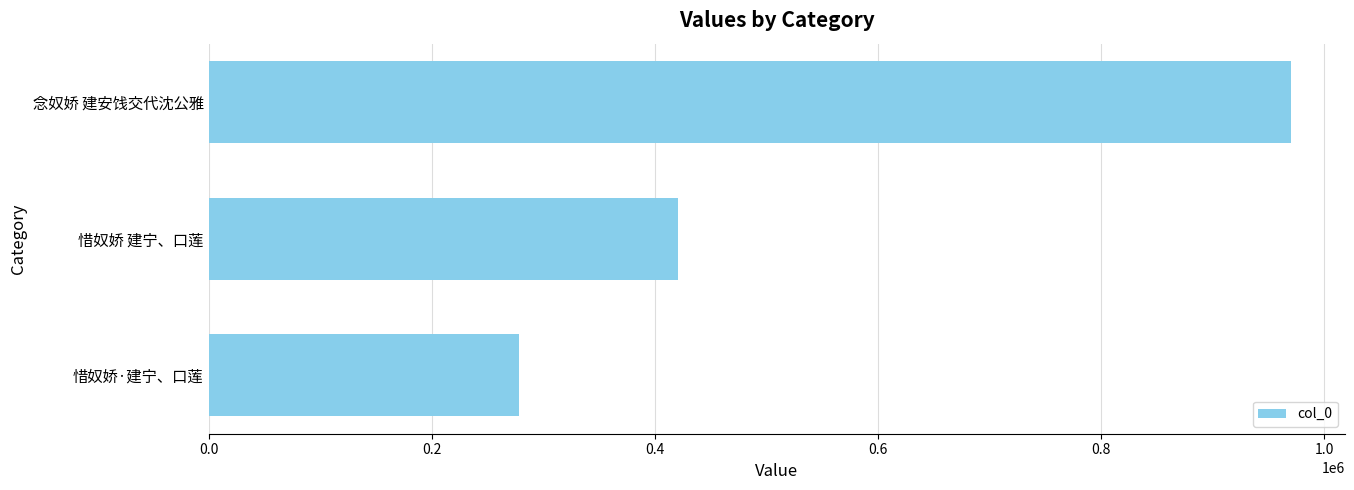

The chart shows a value of 278351 at 惜奴娇·建宁、口莲. True or false?

True